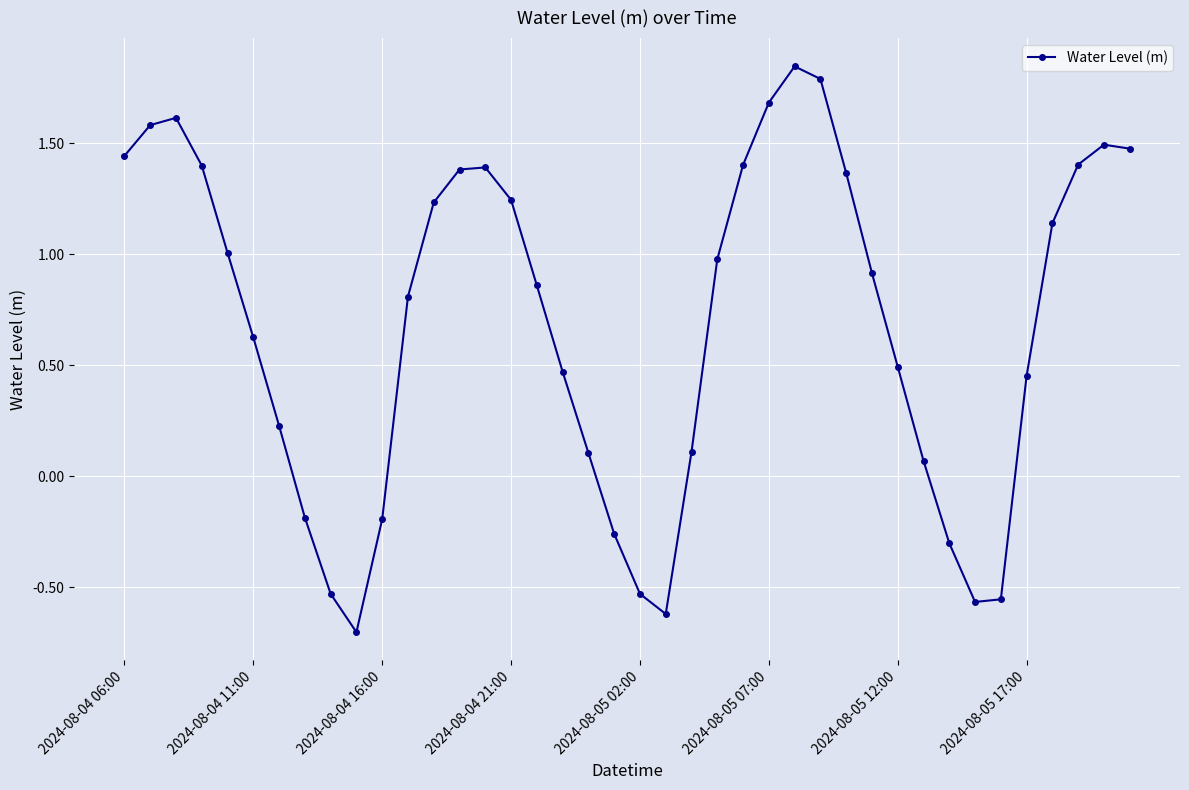

Does the chart have visible grid lines?

Yes